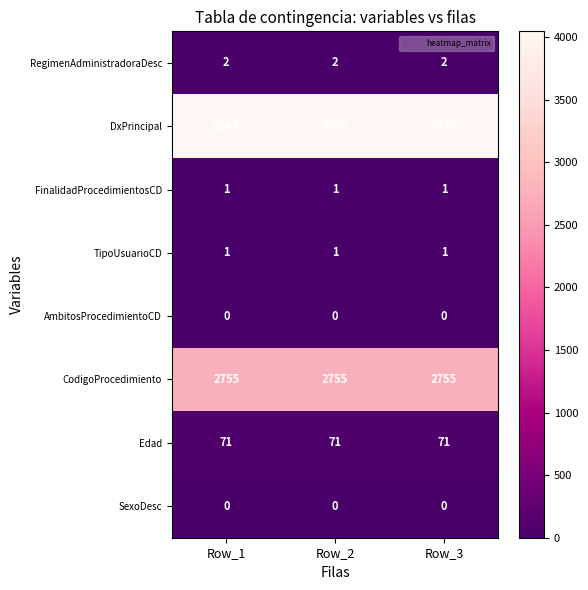

What is the approximate value of DxPrincipal at Row_1?

4047